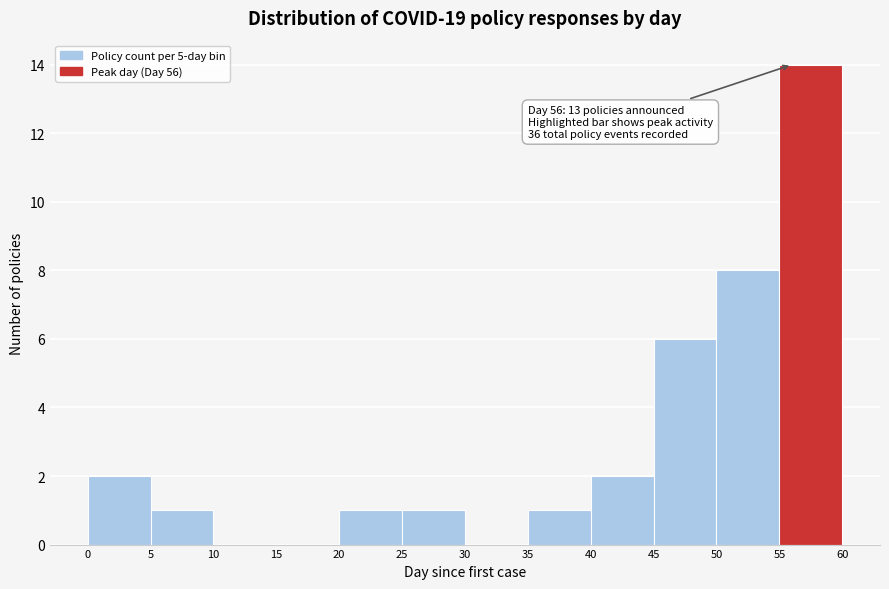

Over which range of the x-axis is the bar tallest?

55 to 60